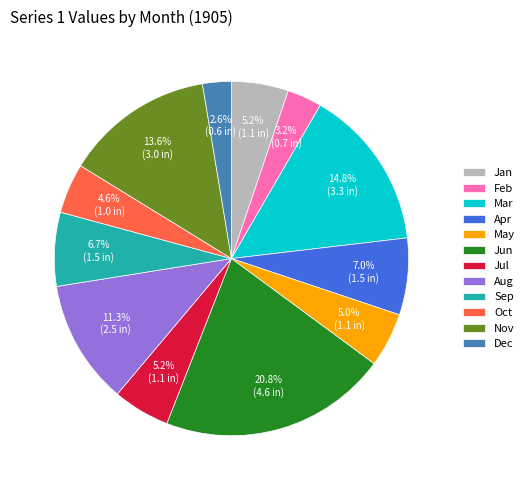

To the nearest percent, what is the difference between the largest and smallest slice percentages?

18%